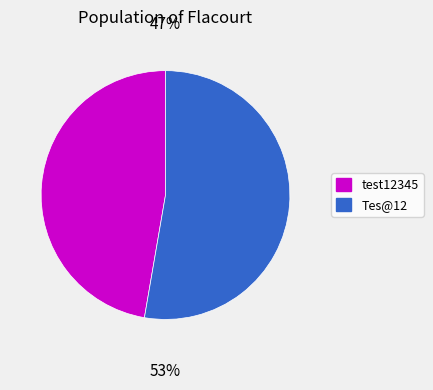

How many segments does this pie chart have?

2